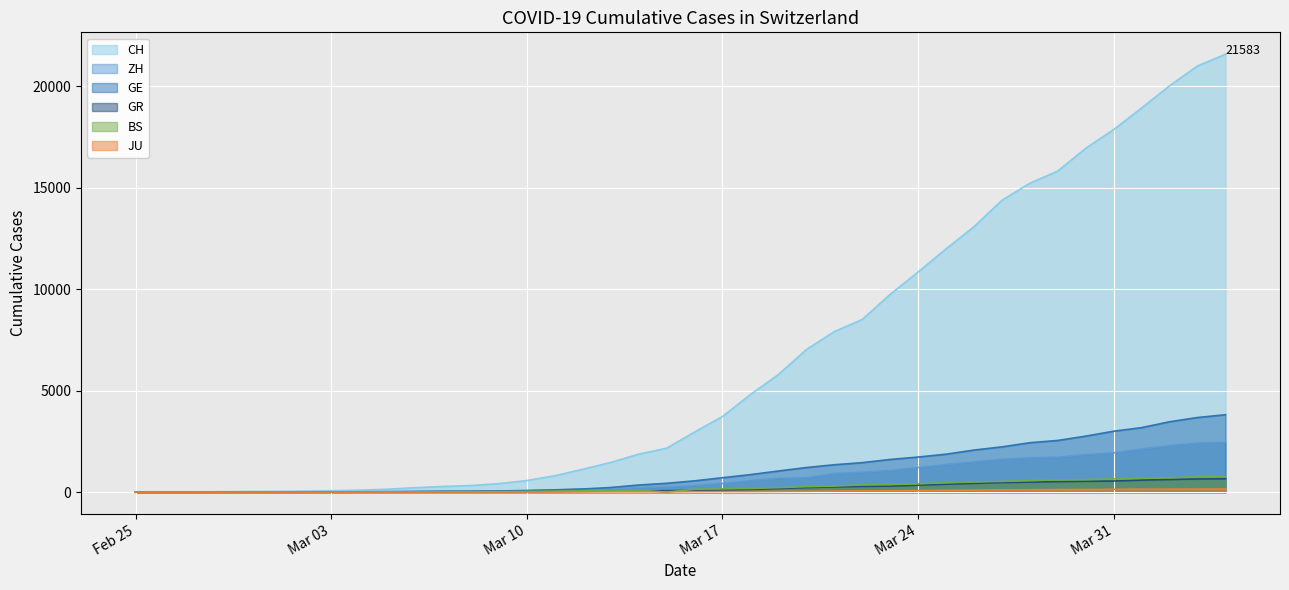

Reading left to right, what are all the values shown in this chart?

CH: 0	4	8	20	30	36	50	69	97	142	219	280	327	419	570	807	1125	1463	1870	2165	2959	3727	4807	5794	7022	7912	8506	9746	10850	11990	13081	14384	15225	15827	16947	17872	18936	20030	21007	21583
ZH: 0	0	2	2	6	7	10	13	15	23	29	34	40	49	62	101	140	163	218	250	326	429	568	679	711	919	978	1067	1213	1358	1490	1617	1691	1723	1849	1937	2126	2290	2418	2451
GE: 0	1	1	5	9	10	11	14	16	20	30	43	45	60	80	114	155	227	351	435	556	710	863	1041	1212	1350	1453	1611	1729	1870	2073	2231	2436	2547	2761	3003	3180	3469	3678	3816
GR: 0	2	2	6	6	6	9	9	12	14	16	17	18	18	22	31	43	53	56	71	84	101	128	182	226	258	284	300	343	393	433	474	495	519	535	547	592	622	649	657
BS: 0	0	1	1	1	1	1	3	3	8	15	21	24	28	33	49	73	92	100	0	143	164	181	220	270	297	356	374	410	462	501	530	569	605	617	653	687	714	754	767
JU: 0	0	1	1	1	1	1	2	2	4	4	5	5	7	7	7	12	17	18	19	25	29	32	36	44	54	61	69	82	92	100	114	119	127	128	140	145	149	149	154